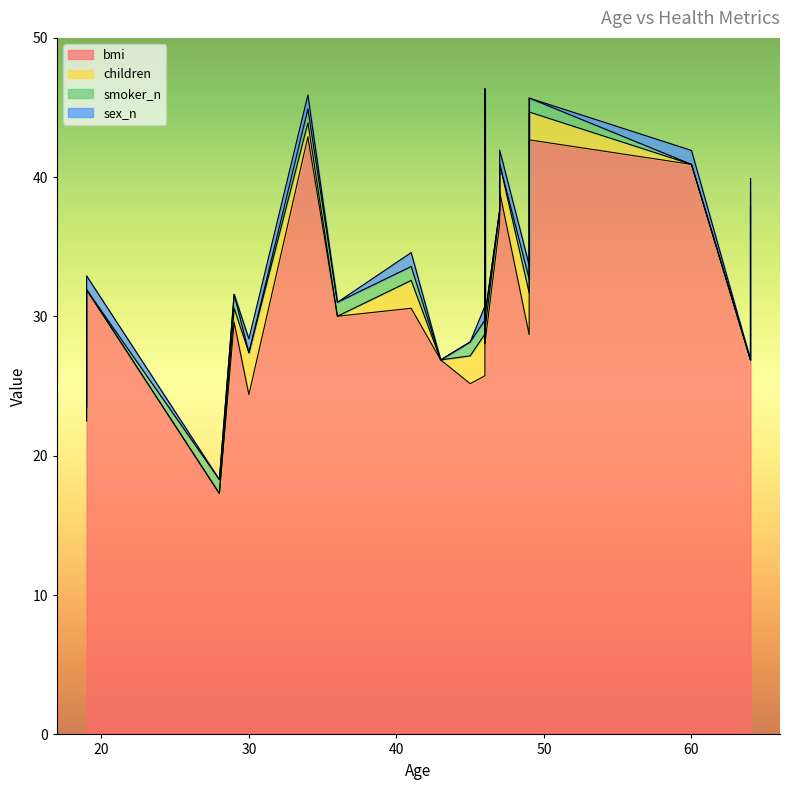

Is the value of bmi at 34 greater than the value of children at 46?

Yes